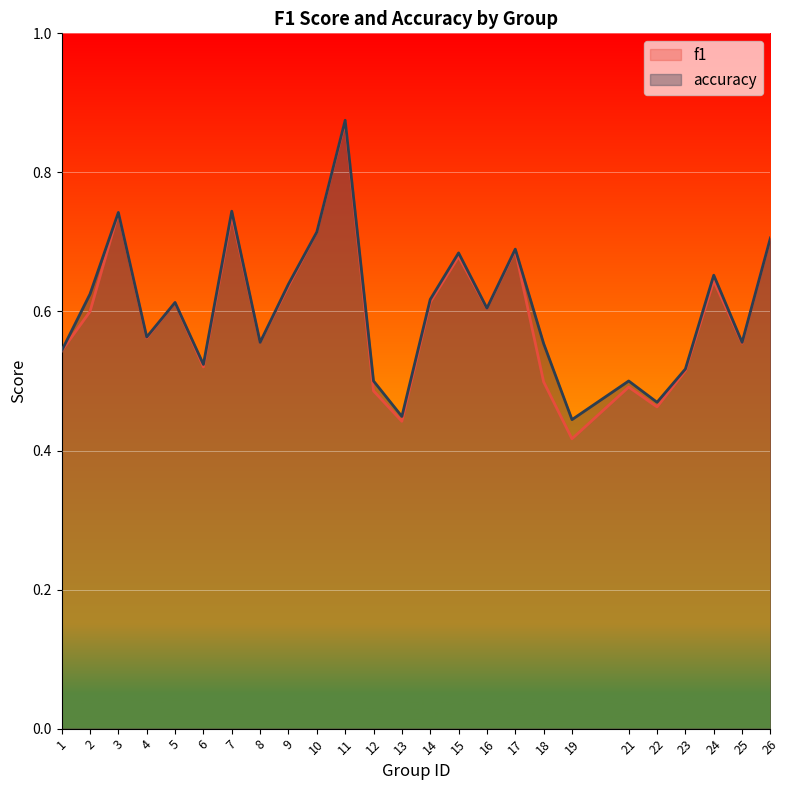

What is the sum of all f1 values?

14.9